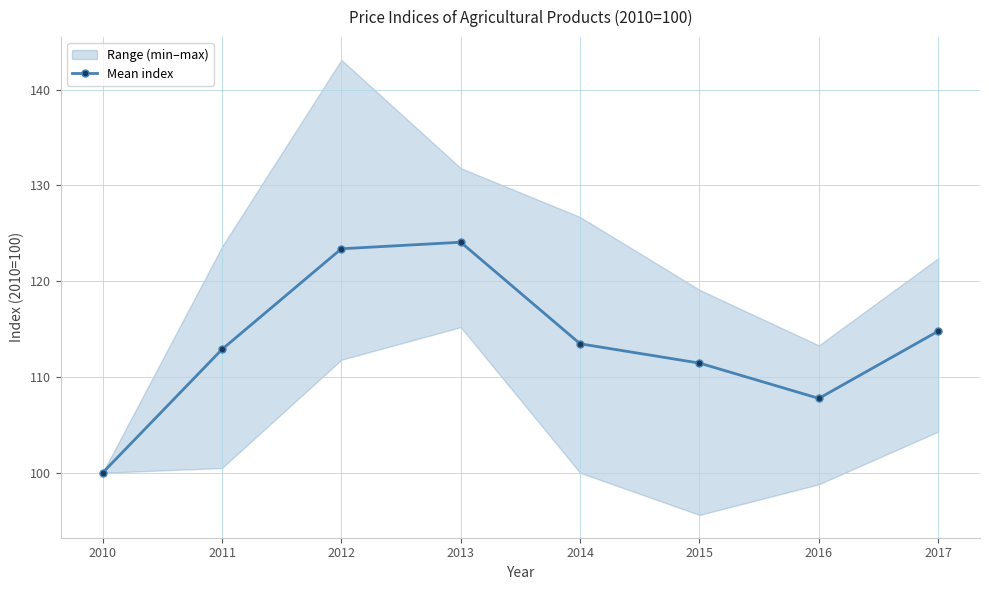

How many points are higher than both their immediate neighbors (excluding endpoints)?

1